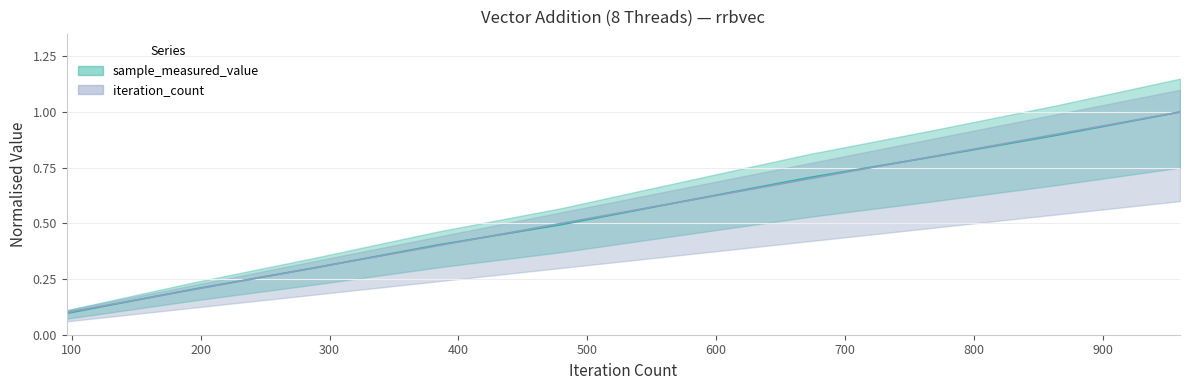

Reading left to right, extract all data points from this chart.

sample_measured_value: 0.1	0.2	0.3	0.4	0.5	0.6	0.7	0.8	0.9	1.0
iteration_count: 0.1	0.2	0.3	0.4	0.5	0.6	0.7	0.8	0.9	1.0